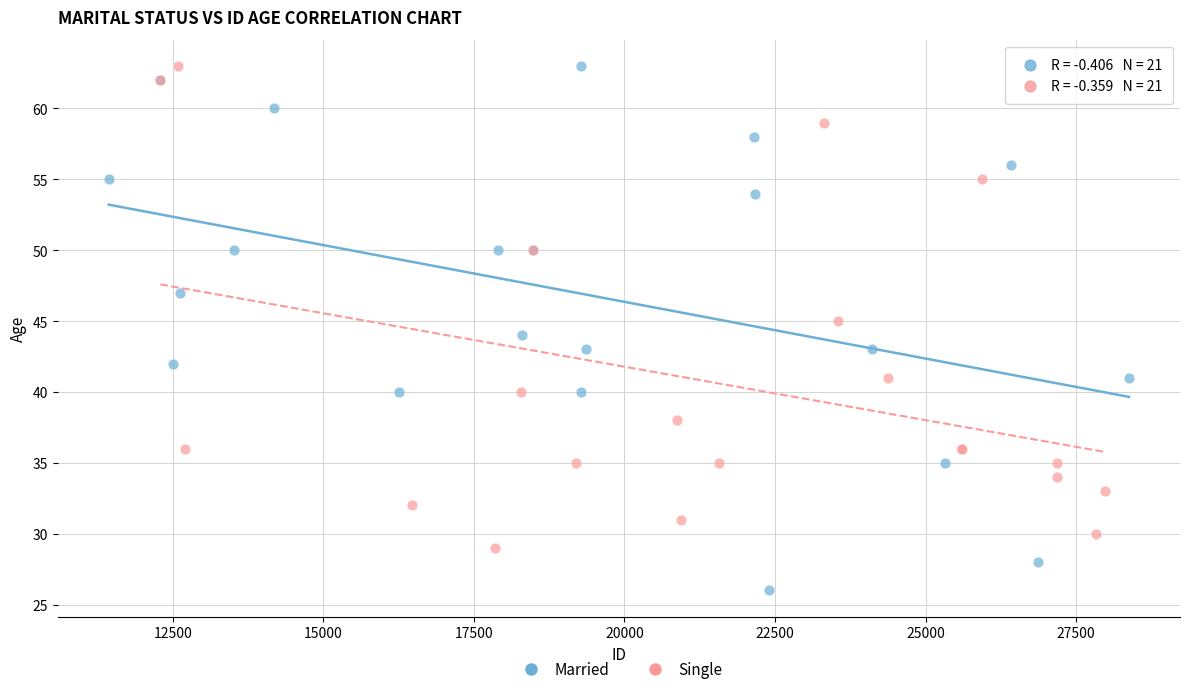

What are all the series names shown in the legend?

Married, Single